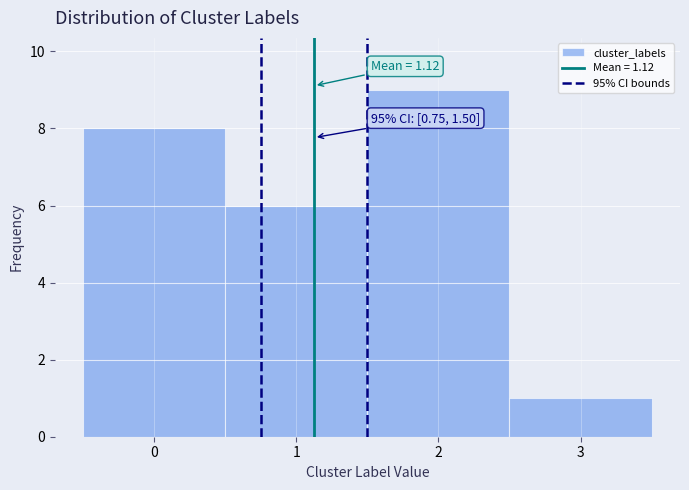

Over which range of the x-axis is the bar tallest?

1.5 to 2.5